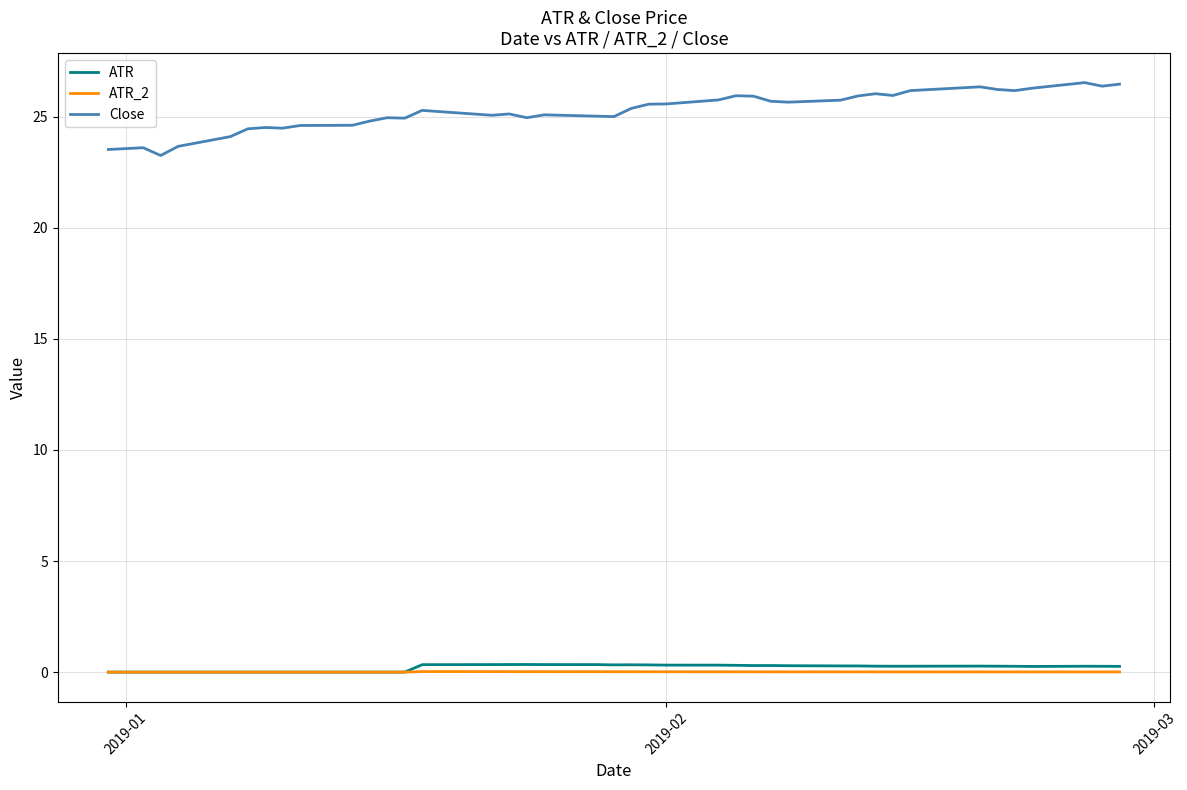

Which series has the largest range (max minus min)?

Close